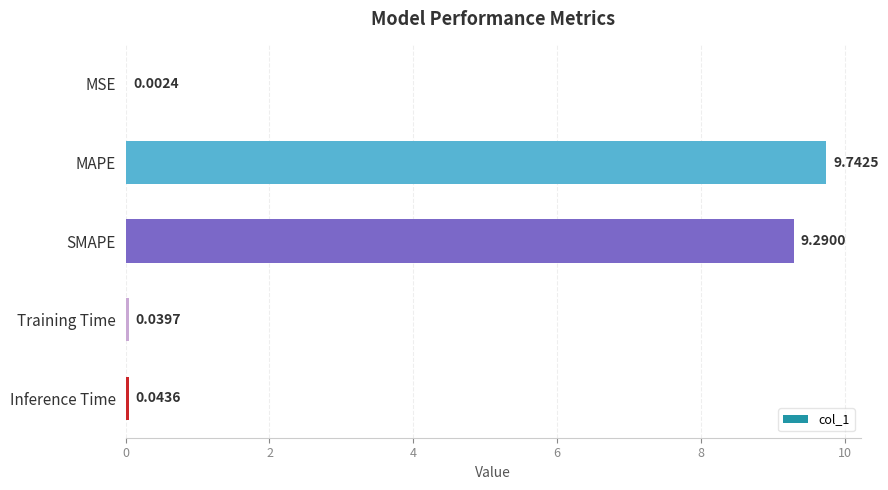

What is the sum of the values at MAPE and Training Time?

9.8